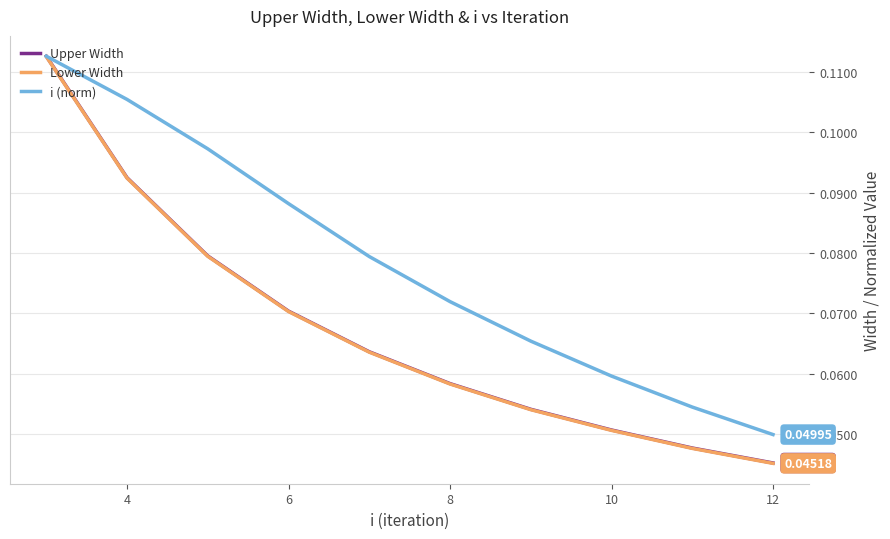

True or false: Upper Width and Lower Width cross at least once.

False